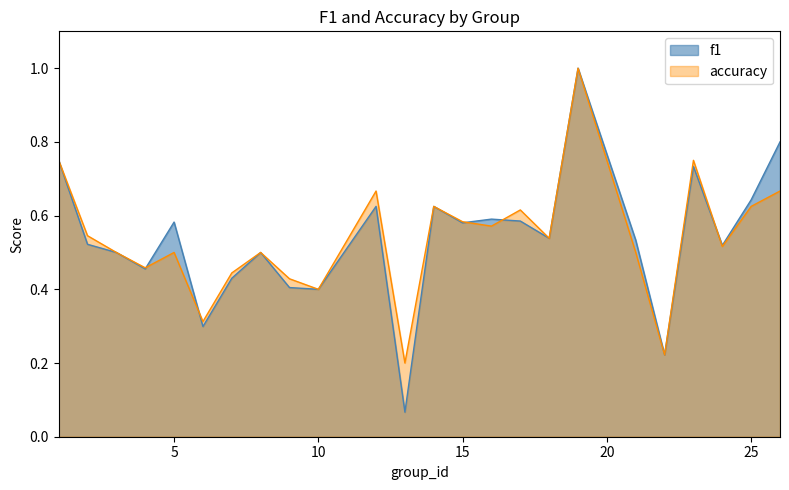

Rank the series at 5 from lowest to highest value.

accuracy, f1